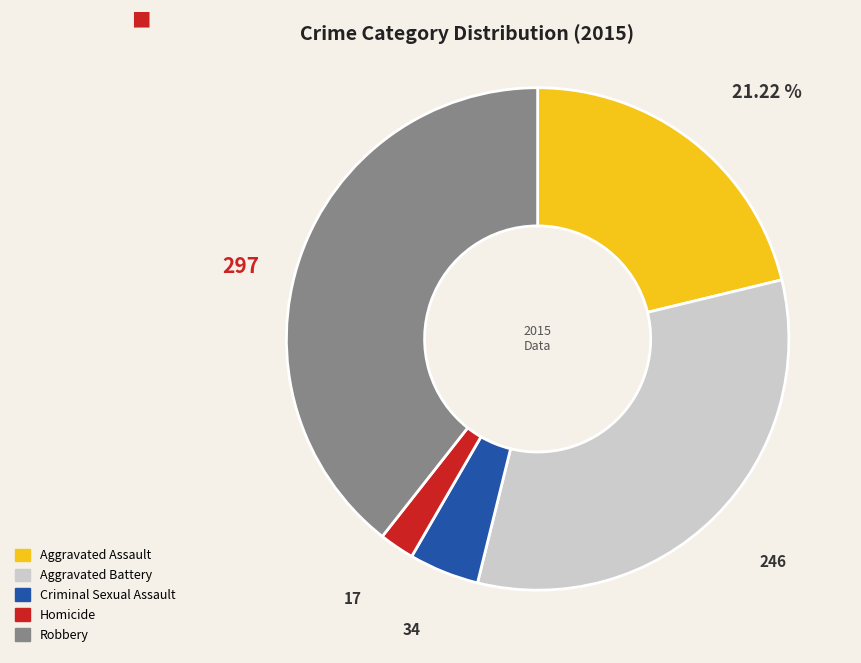

Does any single category account for the majority?

No